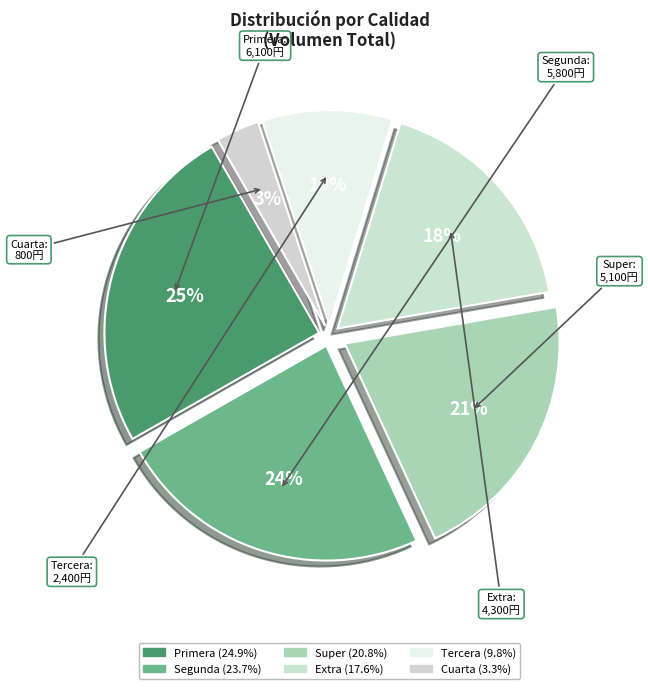

To the nearest percent, what is the difference between the Super and Tercera slice percentages?

11%